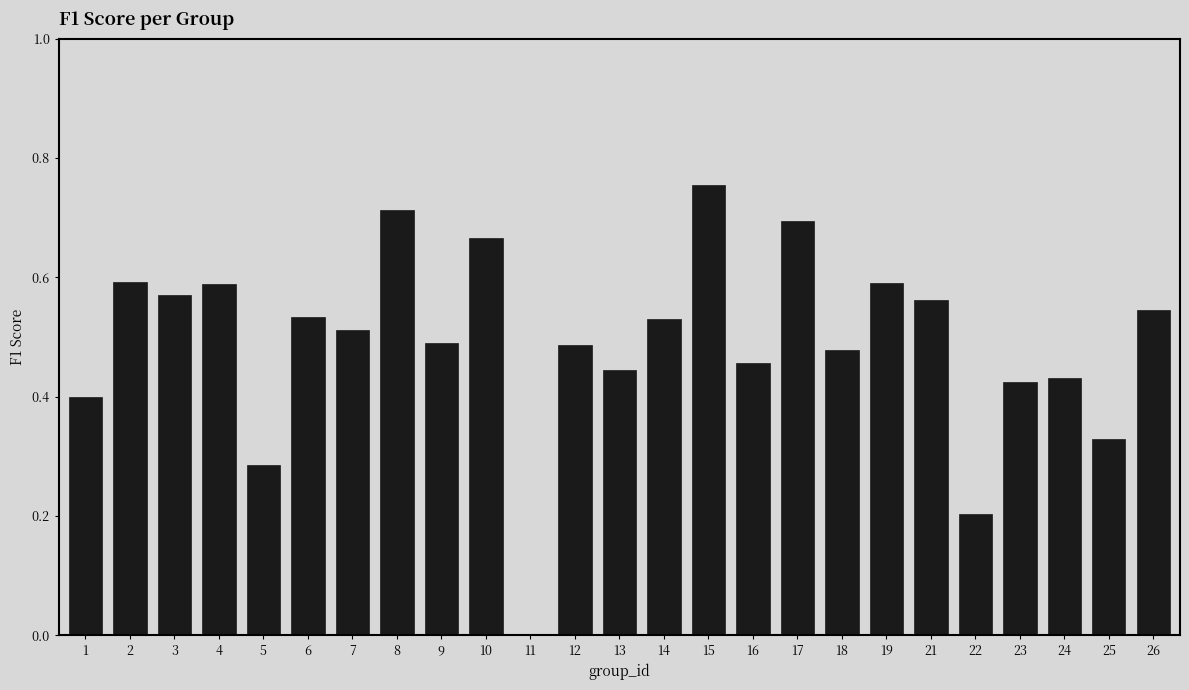

Between 7 and 12, which is larger?

7